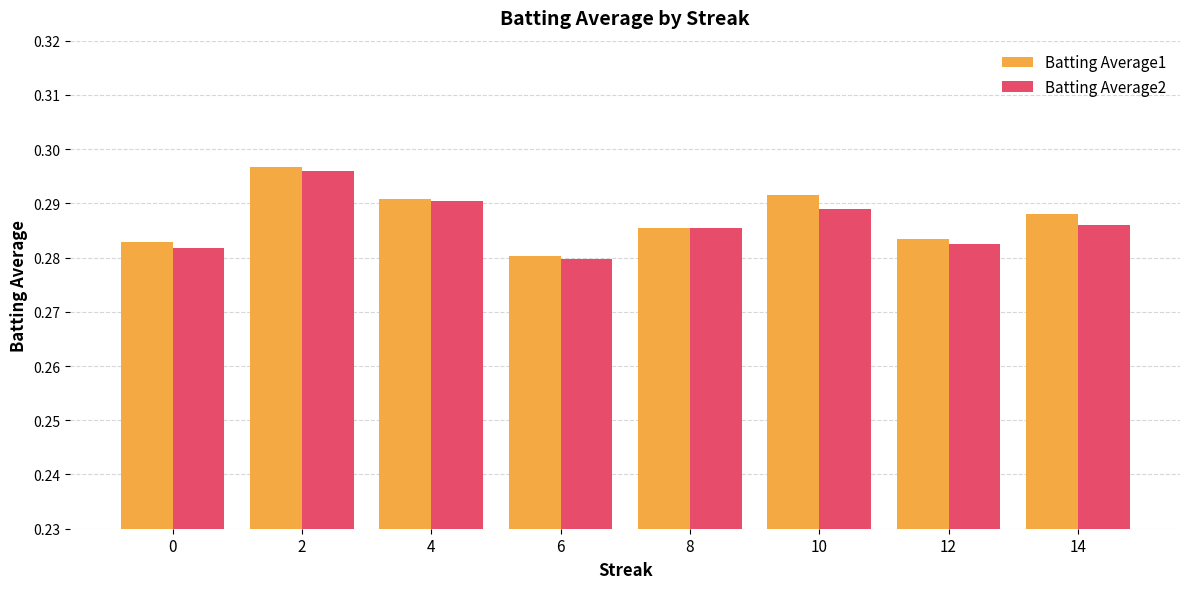

Does the chart contain any negative values?

No